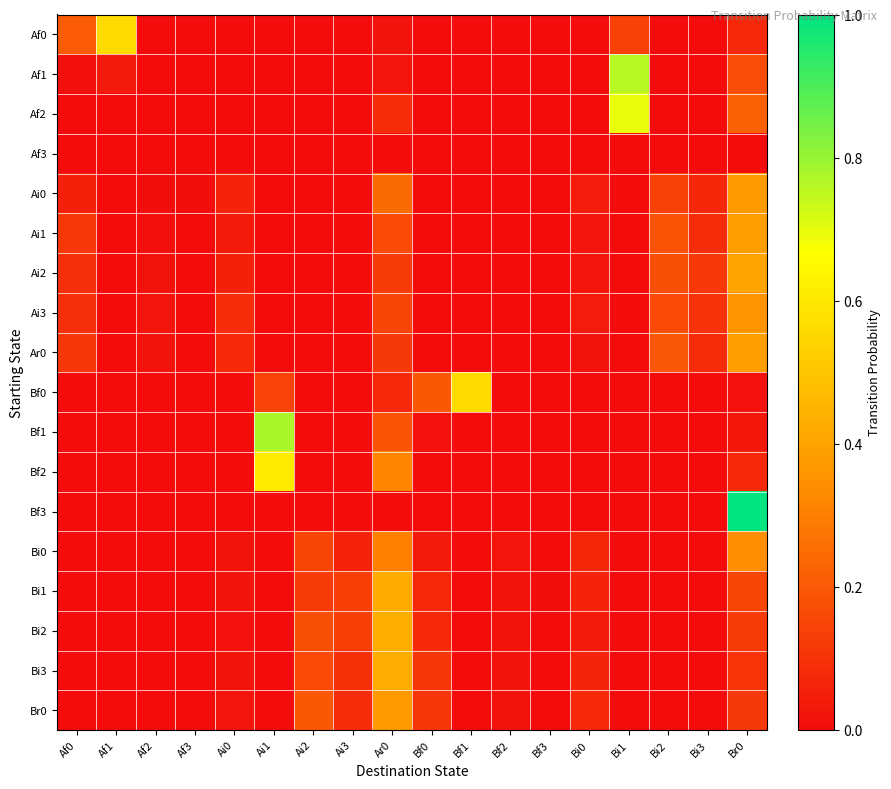

Reading right to left, transcribe all the data shown in this chart.

Af0: Br0=0.1	Bi3=0.0	Bi2=0.0	Bi1=0.1	Bi0=0.0	Bf3=0.0	Bf2=0.0	Bf1=0.0	Bf0=0.0	Ar0=0.0	Ai3=0.0	Ai2=0.0	Ai1=0.0	Ai0=0.0	Af3=0.0	Af2=0.0	Af1=0.6	Af0=0.2
Af1: Br0=0.2	Bi3=0.0	Bi2=0.0	Bi1=0.8	Bi0=0.0	Bf3=0.0	Bf2=0.0	Bf1=0.0	Bf0=0.0	Ar0=0.0	Ai3=0.0	Ai2=0.0	Ai1=0.0	Ai0=0.0	Af3=0.0	Af2=0.0	Af1=0.0	Af0=0.0
Af2: Br0=0.2	Bi3=0.0	Bi2=0.0	Bi1=0.7	Bi0=0.0	Bf3=0.0	Bf2=0.0	Bf1=0.0	Bf0=0.0	Ar0=0.1	Ai3=0.0	Ai2=0.0	Ai1=0.0	Ai0=0.0	Af3=0.0	Af2=0.0	Af1=0.0	Af0=0.0
Af3: Br0=0.0	Bi3=0.0	Bi2=0.0	Bi1=0.0	Bi0=0.0	Bf3=0.0	Bf2=0.0	Bf1=0.0	Bf0=0.0	Ar0=0.0	Ai3=0.0	Ai2=0.0	Ai1=0.0	Ai0=0.0	Af3=0.0	Af2=0.0	Af1=0.0	Af0=0.0
Ai0: Br0=0.4	Bi3=0.1	Bi2=0.1	Bi1=0.0	Bi0=0.0	Bf3=0.0	Bf2=0.0	Bf1=0.0	Bf0=0.0	Ar0=0.2	Ai3=0.0	Ai2=0.0	Ai1=0.0	Ai0=0.1	Af3=0.0	Af2=0.0	Af1=0.0	Af0=0.1
Ai1: Br0=0.4	Bi3=0.1	Bi2=0.2	Bi1=0.0	Bi0=0.0	Bf3=0.0	Bf2=0.0	Bf1=0.0	Bf0=0.0	Ar0=0.2	Ai3=0.0	Ai2=0.0	Ai1=0.0	Ai0=0.0	Af3=0.0	Af2=0.0	Af1=0.0	Af0=0.1
Ai2: Br0=0.4	Bi3=0.1	Bi2=0.2	Bi1=0.0	Bi0=0.0	Bf3=0.0	Bf2=0.0	Bf1=0.0	Bf0=0.0	Ar0=0.1	Ai3=0.0	Ai2=0.0	Ai1=0.0	Ai0=0.1	Af3=0.0	Af2=0.0	Af1=0.0	Af0=0.1
Ai3: Br0=0.4	Bi3=0.1	Bi2=0.2	Bi1=0.0	Bi0=0.0	Bf3=0.0	Bf2=0.0	Bf1=0.0	Bf0=0.0	Ar0=0.1	Ai3=0.0	Ai2=0.0	Ai1=0.0	Ai0=0.1	Af3=0.0	Af2=0.0	Af1=0.0	Af0=0.1
Ar0: Br0=0.4	Bi3=0.1	Bi2=0.2	Bi1=0.0	Bi0=0.0	Bf3=0.0	Bf2=0.0	Bf1=0.0	Bf0=0.0	Ar0=0.1	Ai3=0.0	Ai2=0.0	Ai1=0.0	Ai0=0.1	Af3=0.0	Af2=0.0	Af1=0.0	Af0=0.1
Bf0: Br0=0.0	Bi3=0.0	Bi2=0.0	Bi1=0.0	Bi0=0.0	Bf3=0.0	Bf2=0.0	Bf1=0.6	Bf0=0.2	Ar0=0.1	Ai3=0.0	Ai2=0.0	Ai1=0.1	Ai0=0.0	Af3=0.0	Af2=0.0	Af1=0.0	Af0=0.0
Bf1: Br0=0.0	Bi3=0.0	Bi2=0.0	Bi1=0.0	Bi0=0.0	Bf3=0.0	Bf2=0.0	Bf1=0.0	Bf0=0.0	Ar0=0.2	Ai3=0.0	Ai2=0.0	Ai1=0.8	Ai0=0.0	Af3=0.0	Af2=0.0	Af1=0.0	Af0=0.0
Bf2: Br0=0.1	Bi3=0.0	Bi2=0.0	Bi1=0.0	Bi0=0.0	Bf3=0.0	Bf2=0.0	Bf1=0.0	Bf0=0.0	Ar0=0.3	Ai3=0.0	Ai2=0.0	Ai1=0.6	Ai0=0.0	Af3=0.0	Af2=0.0	Af1=0.0	Af0=0.0
Bf3: Br0=1.0	Bi3=0.0	Bi2=0.0	Bi1=0.0	Bi0=0.0	Bf3=0.0	Bf2=0.0	Bf1=0.0	Bf0=0.0	Ar0=0.0	Ai3=0.0	Ai2=0.0	Ai1=0.0	Ai0=0.0	Af3=0.0	Af2=0.0	Af1=0.0	Af0=0.0
Bi0: Br0=0.3	Bi3=0.0	Bi2=0.0	Bi1=0.0	Bi0=0.1	Bf3=0.0	Bf2=0.0	Bf1=0.0	Bf0=0.0	Ar0=0.3	Ai3=0.1	Ai2=0.1	Ai1=0.0	Ai0=0.0	Af3=0.0	Af2=0.0	Af1=0.0	Af0=0.0
Bi1: Br0=0.1	Bi3=0.0	Bi2=0.0	Bi1=0.0	Bi0=0.1	Bf3=0.0	Bf2=0.0	Bf1=0.0	Bf0=0.1	Ar0=0.4	Ai3=0.1	Ai2=0.1	Ai1=0.0	Ai0=0.0	Af3=0.0	Af2=0.0	Af1=0.0	Af0=0.0
Bi2: Br0=0.1	Bi3=0.0	Bi2=0.0	Bi1=0.0	Bi0=0.0	Bf3=0.0	Bf2=0.0	Bf1=0.0	Bf0=0.1	Ar0=0.4	Ai3=0.1	Ai2=0.2	Ai1=0.0	Ai0=0.0	Af3=0.0	Af2=0.0	Af1=0.0	Af0=0.0
Bi3: Br0=0.1	Bi3=0.0	Bi2=0.0	Bi1=0.0	Bi0=0.1	Bf3=0.0	Bf2=0.0	Bf1=0.0	Bf0=0.1	Ar0=0.4	Ai3=0.1	Ai2=0.2	Ai1=0.0	Ai0=0.0	Af3=0.0	Af2=0.0	Af1=0.0	Af0=0.0
Br0: Br0=0.1	Bi3=0.0	Bi2=0.0	Bi1=0.0	Bi0=0.1	Bf3=0.0	Bf2=0.0	Bf1=0.0	Bf0=0.1	Ar0=0.4	Ai3=0.1	Ai2=0.2	Ai1=0.0	Ai0=0.0	Af3=0.0	Af2=0.0	Af1=0.0	Af0=0.0